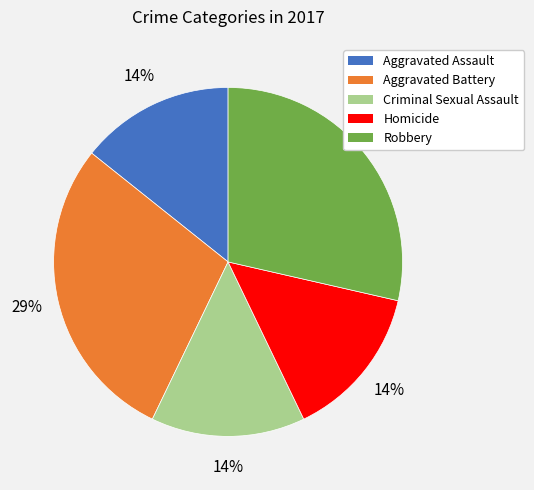

Count the number of slices in the pie.

5